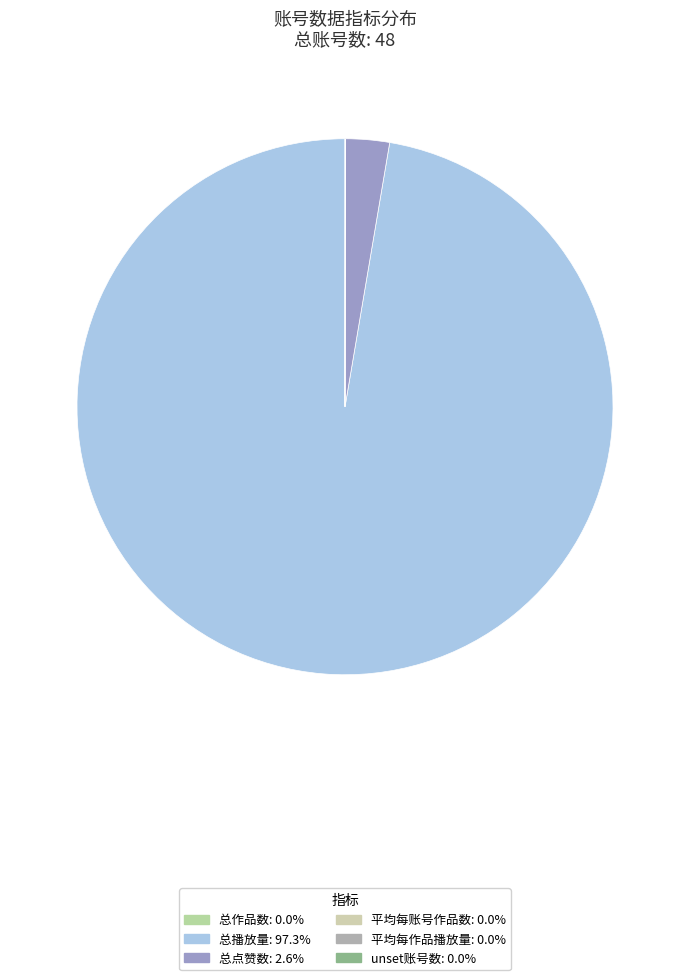

What is the change in value from 总播放量 to 平均每账号作品数?

-2244520568.7